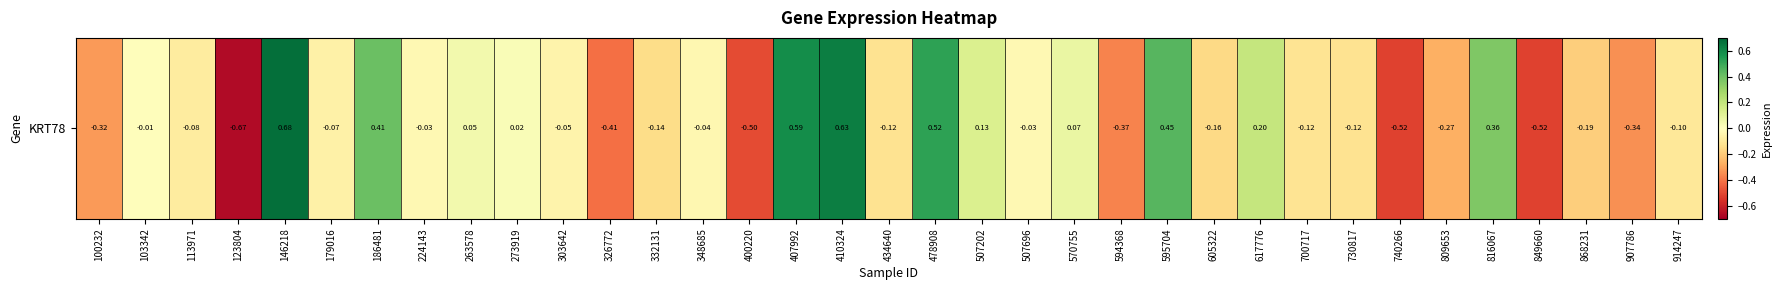

True or false: the data shows -0.0 at 103342.

True